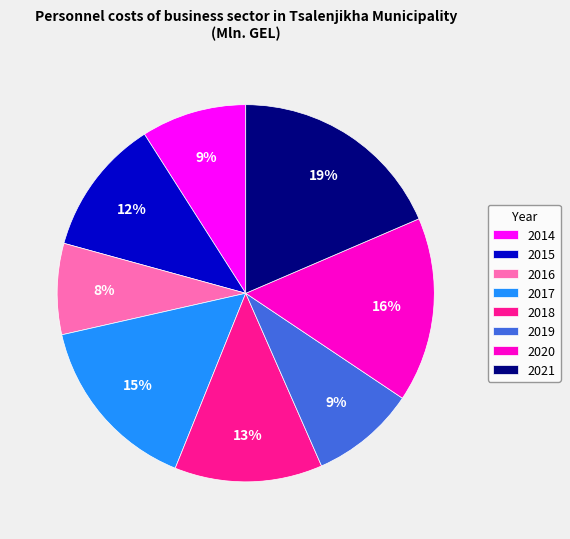

Count the number of slices in the pie.

8